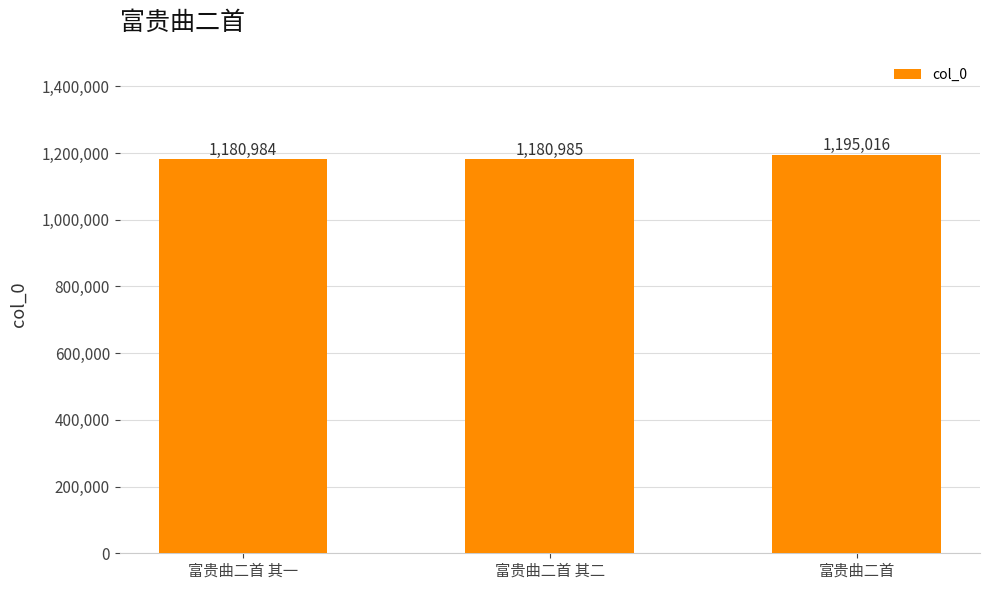

What position from the left is 富贵曲二首 其二?

2